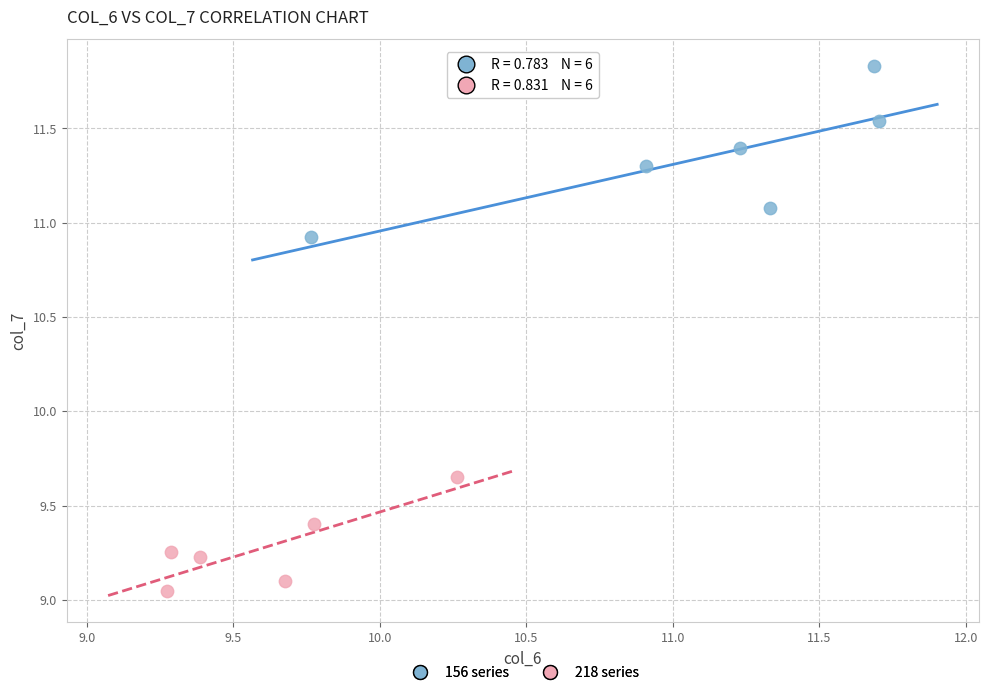

Which series has the largest Y range (max minus min)?

156 series